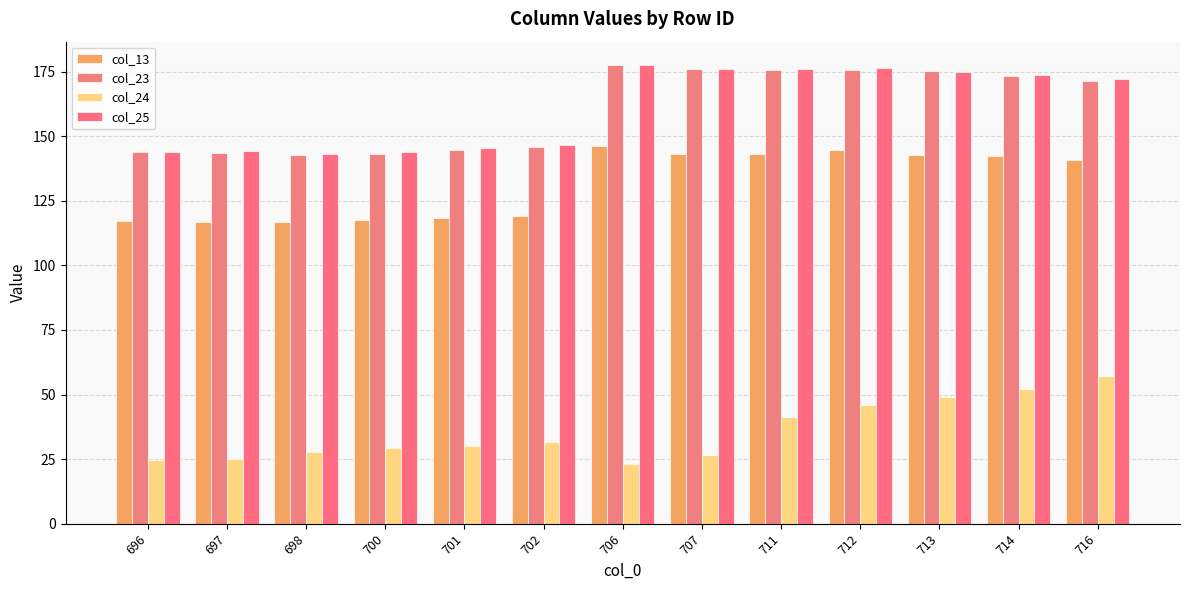

How many bars are there in total?

52